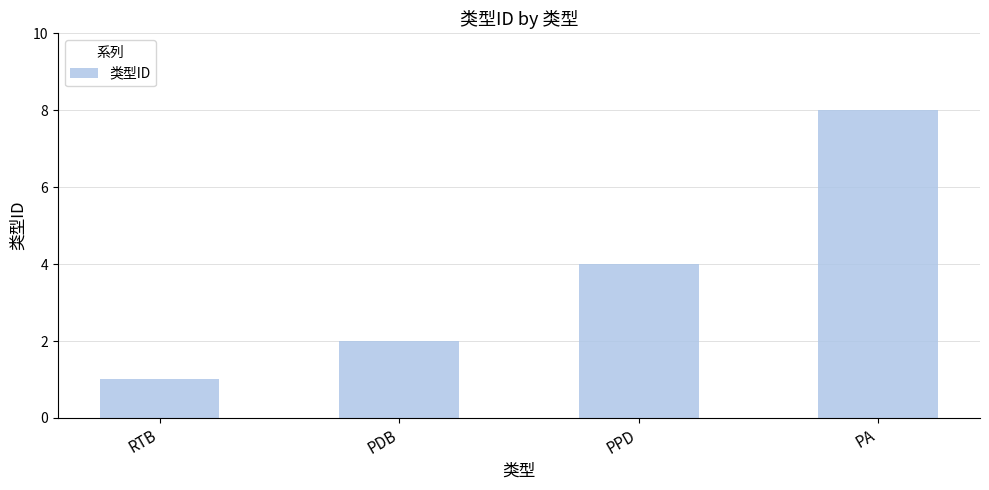

Reading right to left, list all the values displayed in this chart.

PA=8	PPD=4	PDB=2	RTB=1